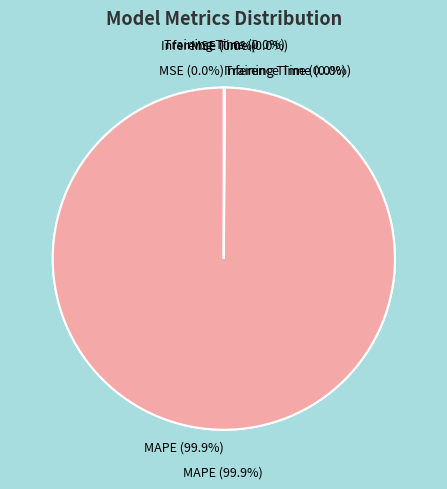

Is there any slice that represents more than half of the pie?

Yes